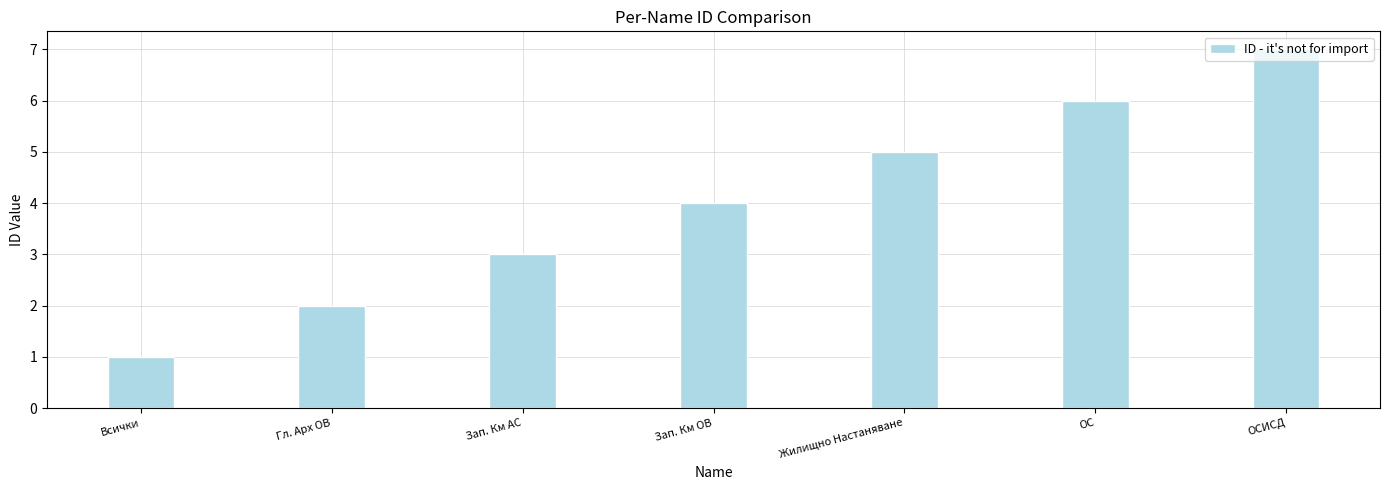

True or false: the data shows 1 at Всички.

True